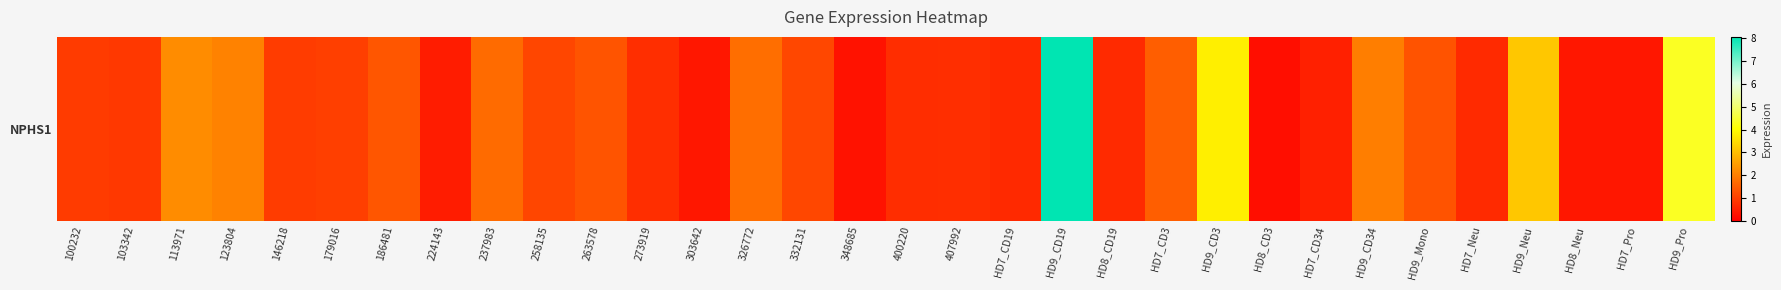

Which label corresponds to the smallest value in the chart?

HD8_CD3